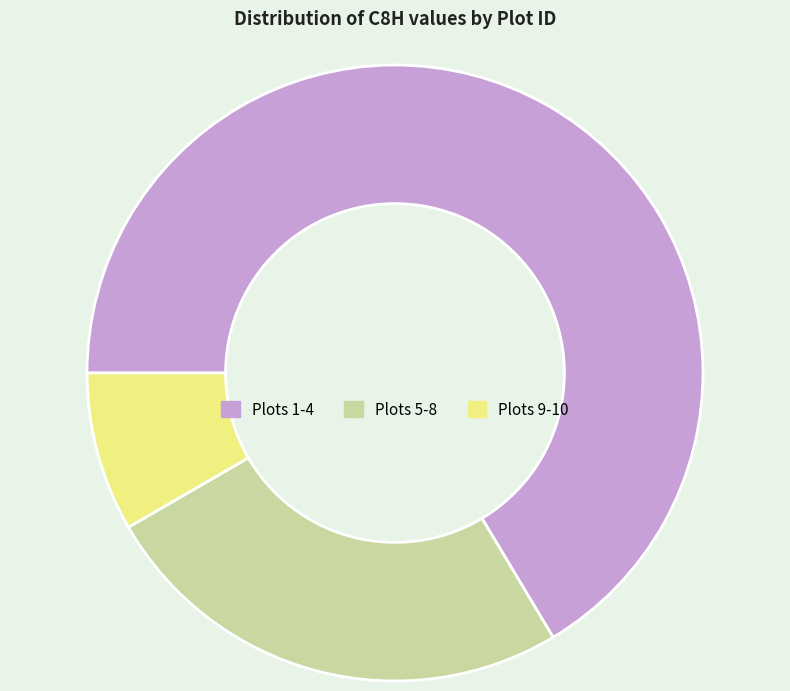

Is there any slice that represents more than half of the pie?

Yes